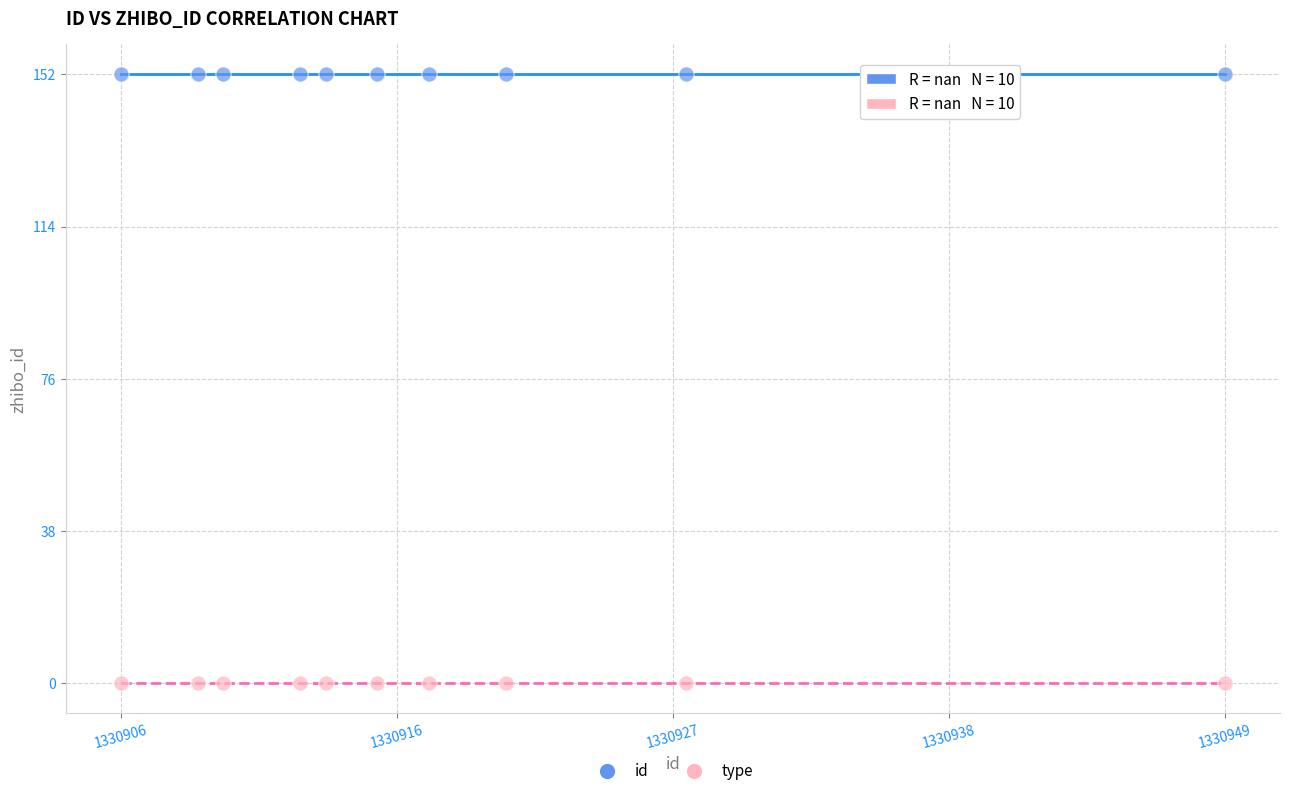

Which series contains the highest Y value?

id